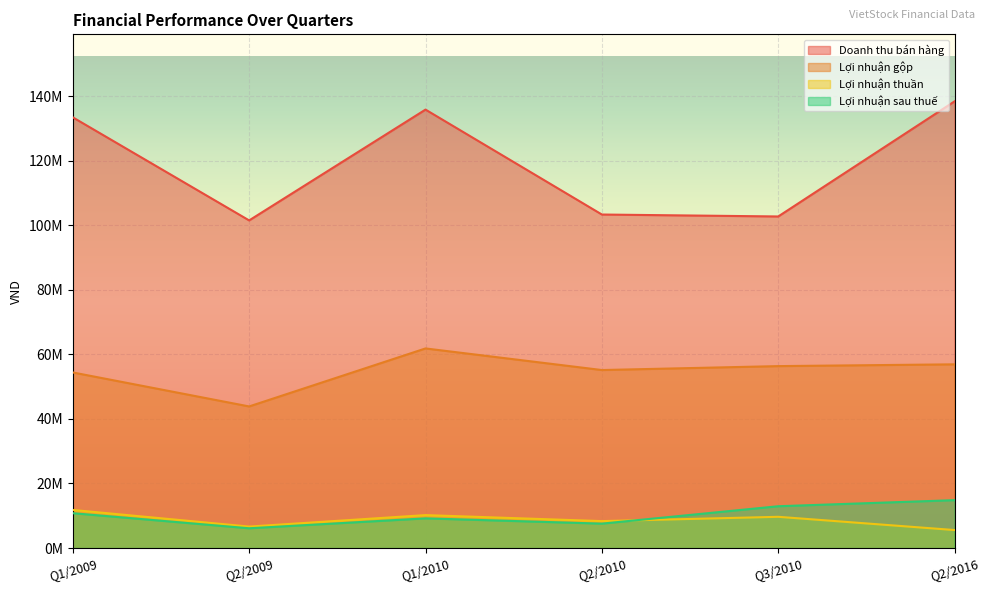

At how many categories does at least one series exceed 125459174?

3